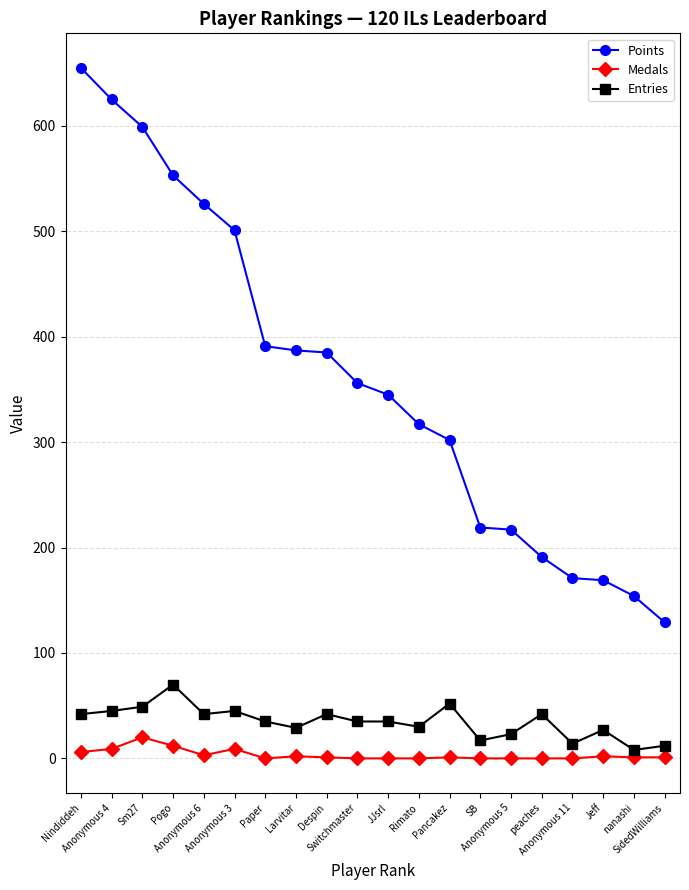

True or false: Entries has more than 0 interior local peaks.

True